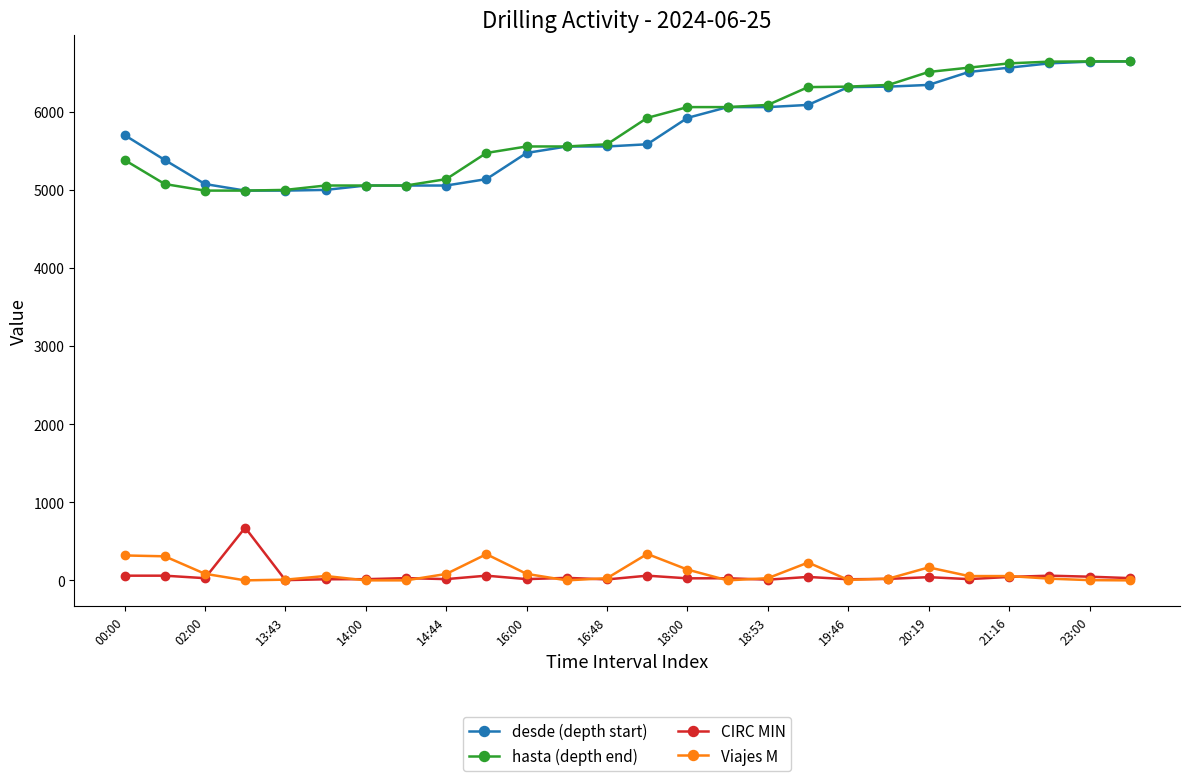

True or false: CIRC MIN has more than 1 points higher than both neighbors.

True